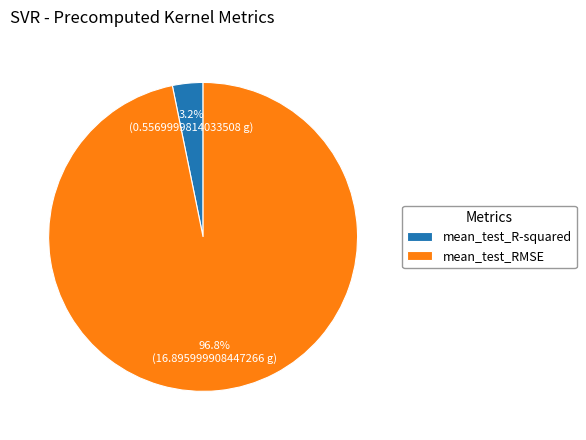

What is the total percentage of mean_test_R-squared and mean_test_RMSE?

100.0%